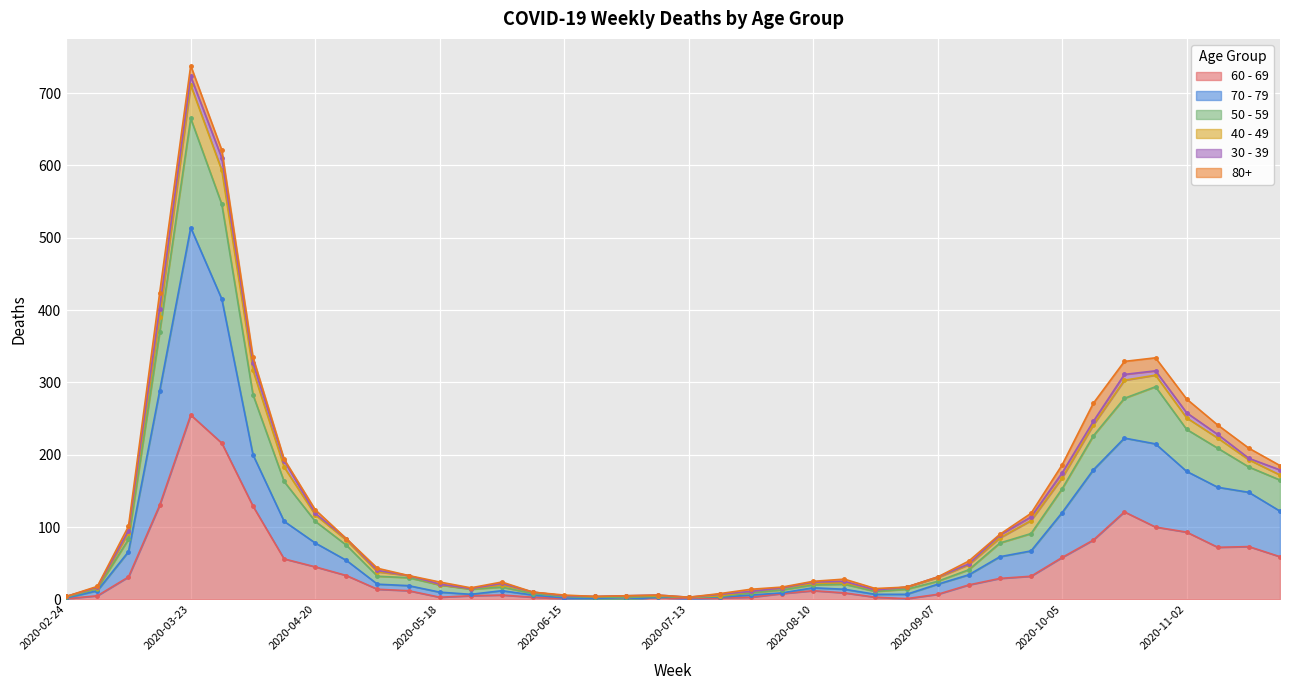

How many values in the 60 - 69 series are below 14?

20